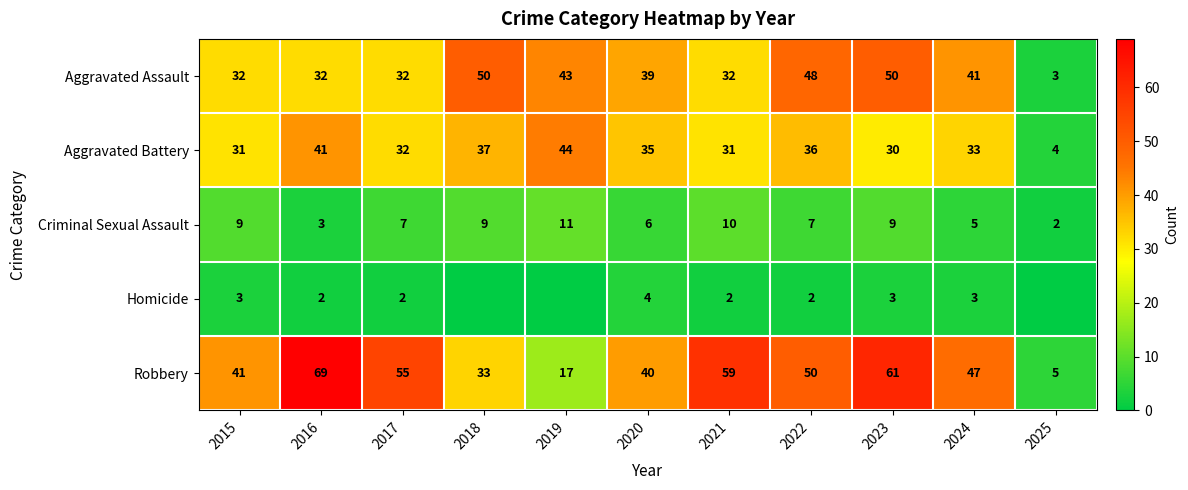

Which category has the highest value across all series?

2016